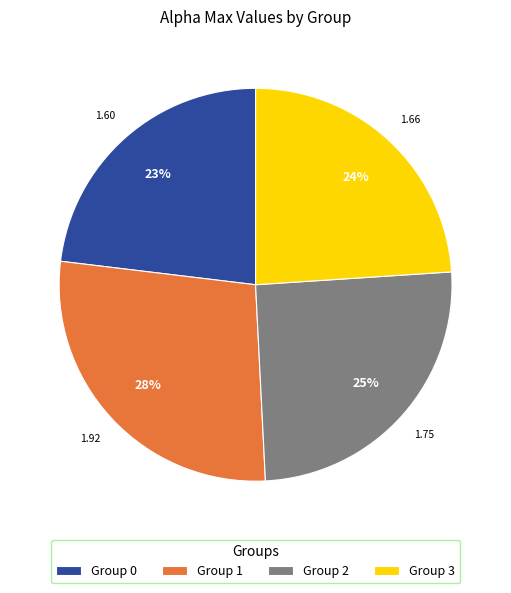

Which slice is the largest?

Group 1